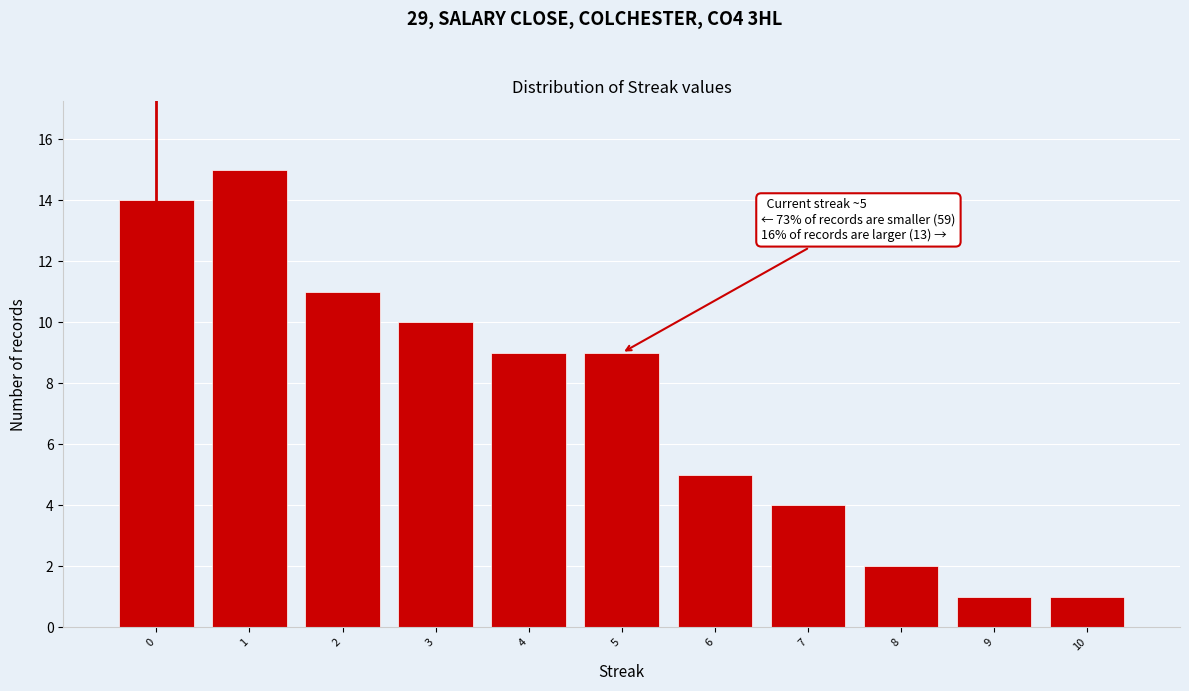

Over which range of the x-axis is the bar tallest?

0.5 to 1.5